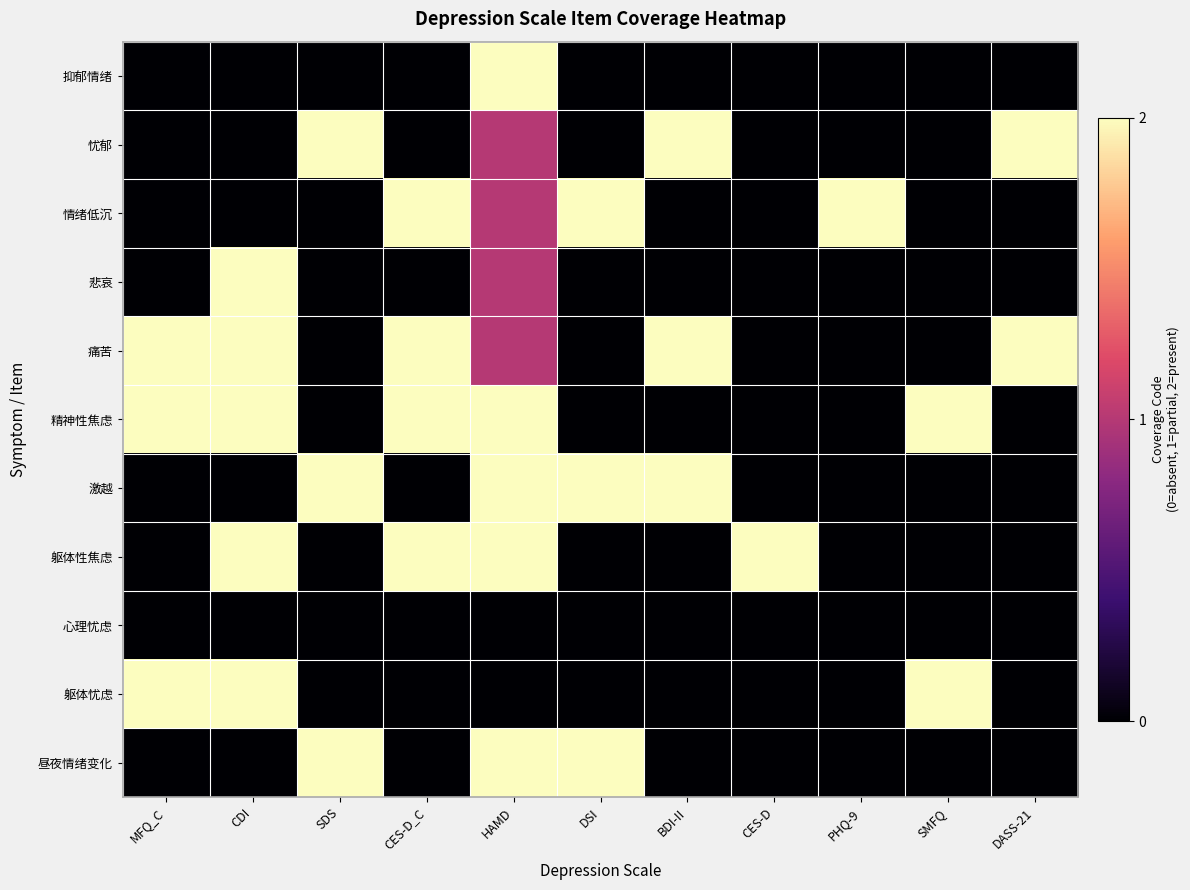

Reading right to left, extract all data points from this chart.

抑郁情绪: DASS-21=0	SMFQ=0	PHQ-9=0	CES-D=0	BDI-II=0	DSI=0	HAMD=2	CES-D_C=0	SDS=0	CDI=0	MFQ_C=0
忧郁: DASS-21=2	SMFQ=0	PHQ-9=0	CES-D=0	BDI-II=2	DSI=0	HAMD=1	CES-D_C=0	SDS=2	CDI=0	MFQ_C=0
情绪低沉: DASS-21=0	SMFQ=0	PHQ-9=2	CES-D=0	BDI-II=0	DSI=2	HAMD=1	CES-D_C=2	SDS=0	CDI=0	MFQ_C=0
悲哀: DASS-21=0	SMFQ=0	PHQ-9=0	CES-D=0	BDI-II=0	DSI=0	HAMD=1	CES-D_C=0	SDS=0	CDI=2	MFQ_C=0
痛苦: DASS-21=2	SMFQ=0	PHQ-9=0	CES-D=0	BDI-II=2	DSI=0	HAMD=1	CES-D_C=2	SDS=0	CDI=2	MFQ_C=2
精神性焦虑: DASS-21=0	SMFQ=2	PHQ-9=0	CES-D=0	BDI-II=0	DSI=0	HAMD=2	CES-D_C=2	SDS=0	CDI=2	MFQ_C=2
激越: DASS-21=0	SMFQ=0	PHQ-9=0	CES-D=0	BDI-II=2	DSI=2	HAMD=2	CES-D_C=0	SDS=2	CDI=0	MFQ_C=0
躯体性焦虑: DASS-21=0	SMFQ=0	PHQ-9=0	CES-D=2	BDI-II=0	DSI=0	HAMD=2	CES-D_C=2	SDS=0	CDI=2	MFQ_C=0
心理忧虑: DASS-21=0	SMFQ=0	PHQ-9=0	CES-D=0	BDI-II=0	DSI=0	HAMD=0	CES-D_C=0	SDS=0	CDI=0	MFQ_C=0
躯体忧虑: DASS-21=0	SMFQ=2	PHQ-9=0	CES-D=0	BDI-II=0	DSI=0	HAMD=0	CES-D_C=0	SDS=0	CDI=2	MFQ_C=2
昼夜情绪变化: DASS-21=0	SMFQ=0	PHQ-9=0	CES-D=0	BDI-II=0	DSI=2	HAMD=2	CES-D_C=0	SDS=2	CDI=0	MFQ_C=0